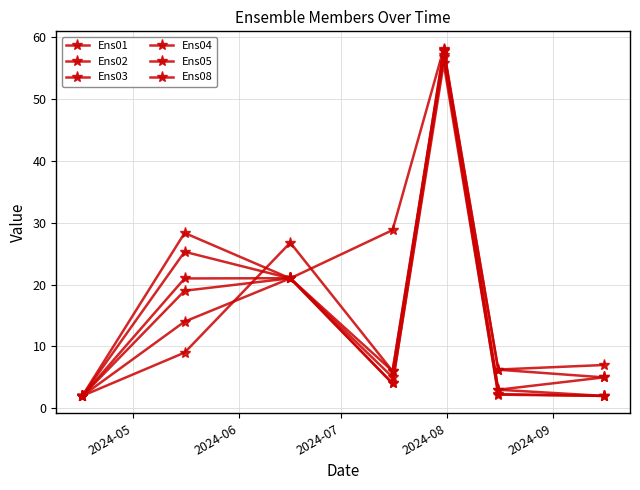

Is this an area chart (filled region under the line)?

No